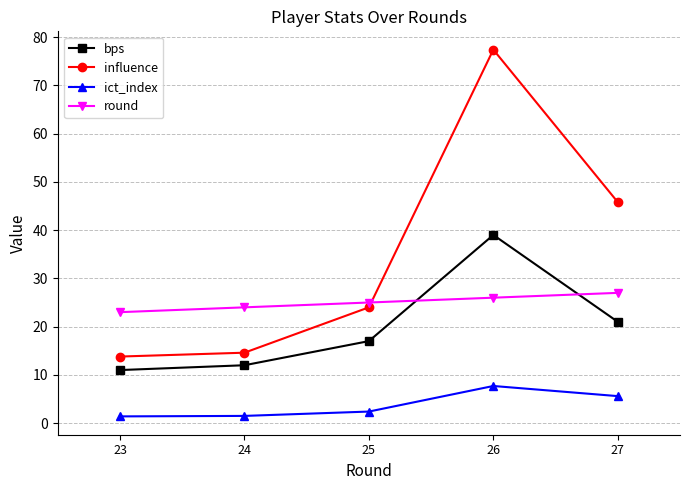

True or false: round and ict_index cross at least once.

False